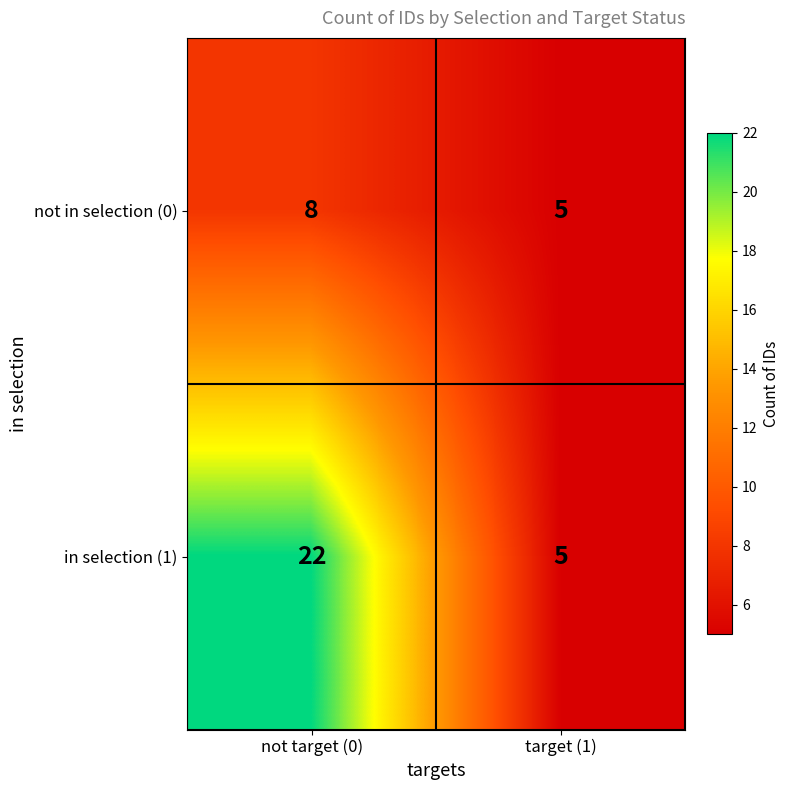

The value of not in selection (0) at not target (0) is 11. True or false?

False